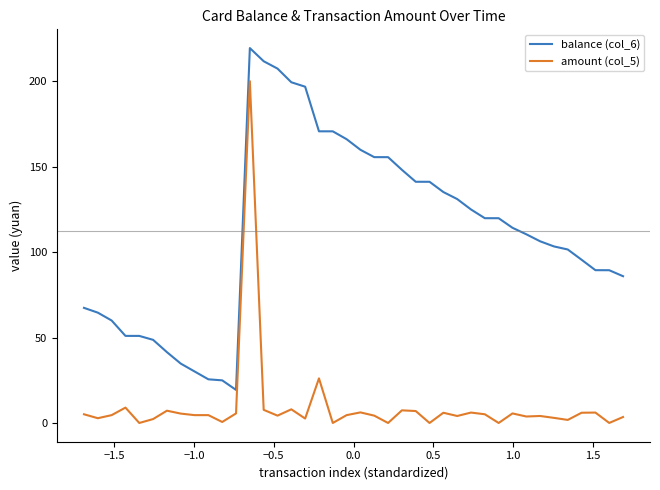

What is the difference between the maximum and minimum values in the balance (col_6) series?

200.0